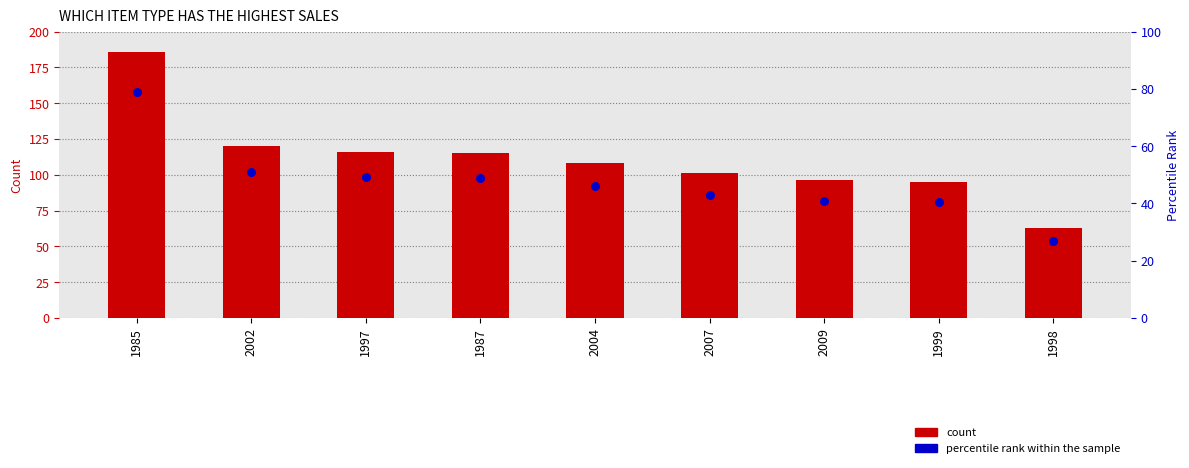

Is the value of Count of Item Outlet Sales at 1999 greater than the value of percentile rank within the sample at 1997?

No